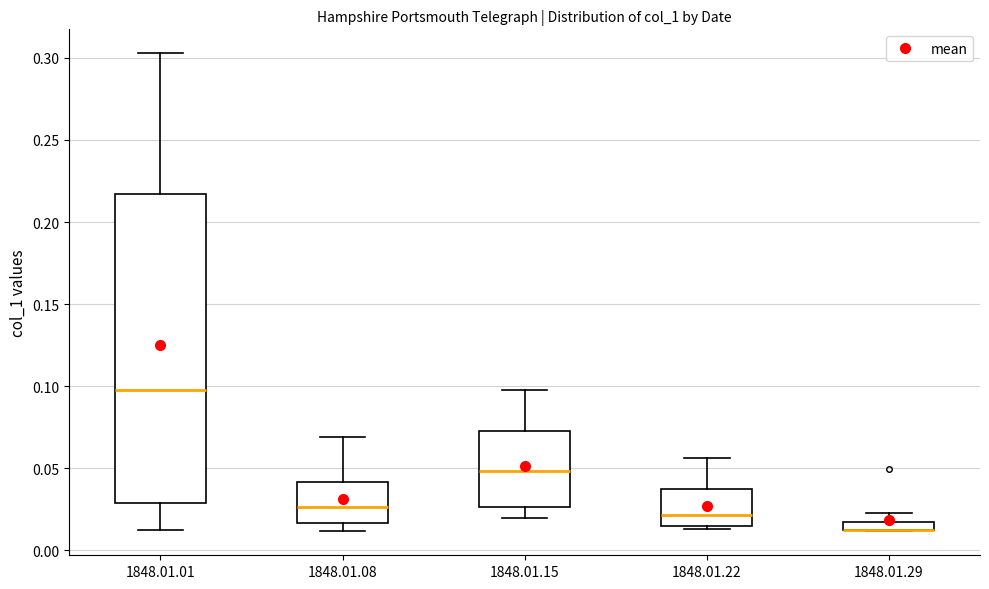

Where is the lower edge of the box for 1848.01.08 on the y-axis? The values are not printed on the chart, so give them approximately, as read against the axis.

0.015